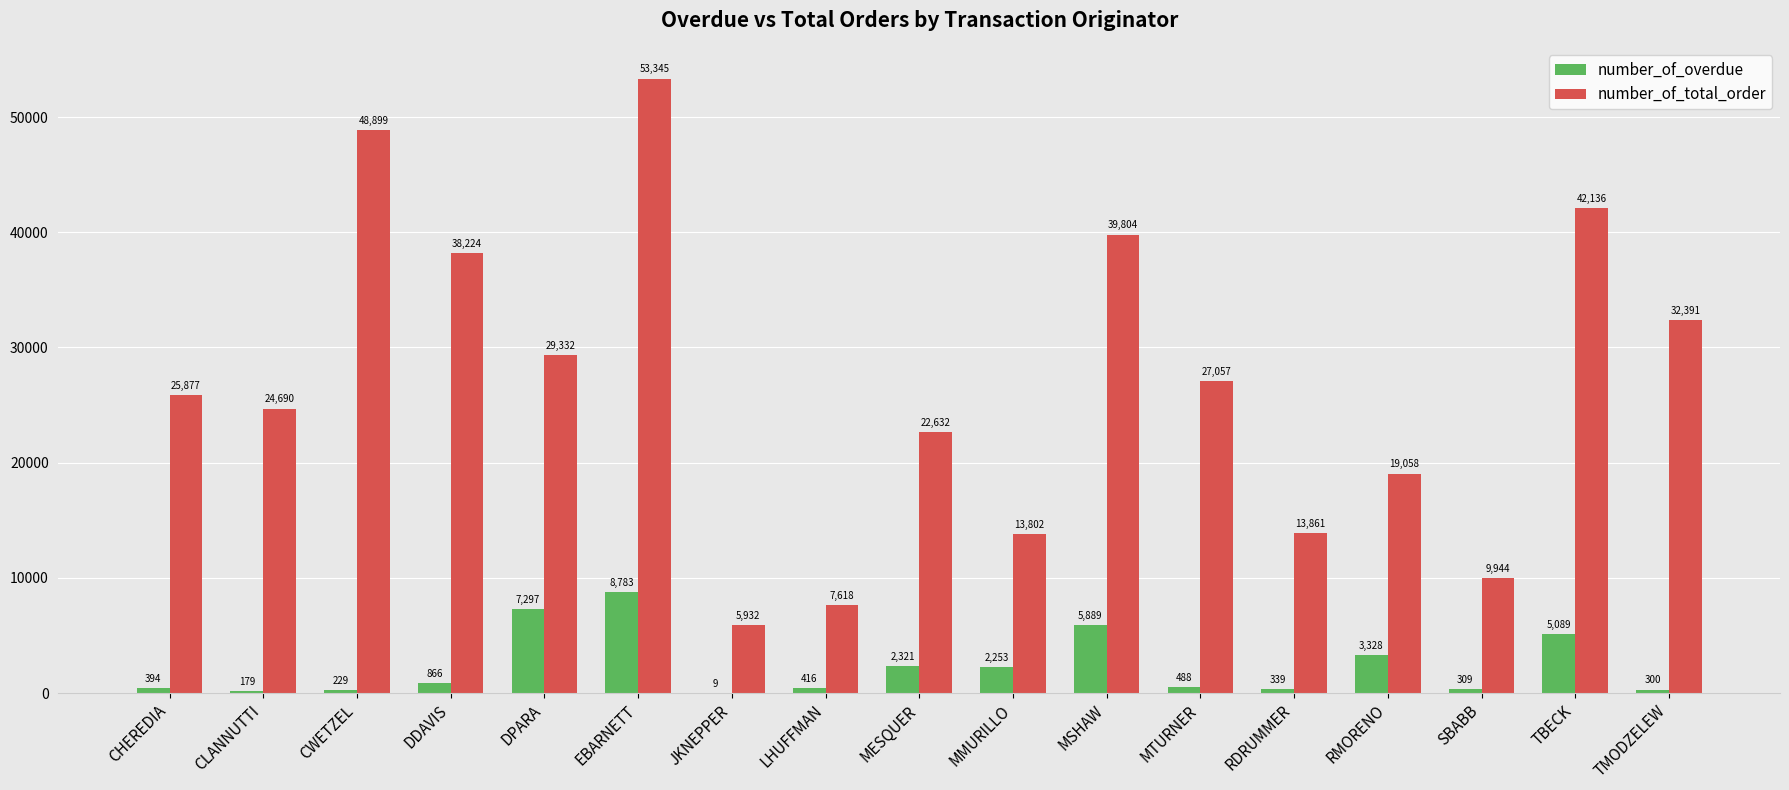

Reading right to left, extract all data points from this chart.

number_of_overdue: TMODZELEW=300	TBECK=5089	SBABB=309	RMORENO=3328	RDRUMMER=339	MTURNER=488	MSHAW=5889	MMURILLO=2253	MESQUER=2321	LHUFFMAN=416	JKNEPPER=9	EBARNETT=8783	DPARA=7297	DDAVIS=866	CWETZEL=229	CLANNUTTI=179	CHEREDIA=394
number_of_total_order: TMODZELEW=32391	TBECK=42136	SBABB=9944	RMORENO=19058	RDRUMMER=13861	MTURNER=27057	MSHAW=39804	MMURILLO=13802	MESQUER=22632	LHUFFMAN=7618	JKNEPPER=5932	EBARNETT=53345	DPARA=29332	DDAVIS=38224	CWETZEL=48899	CLANNUTTI=24690	CHEREDIA=25877